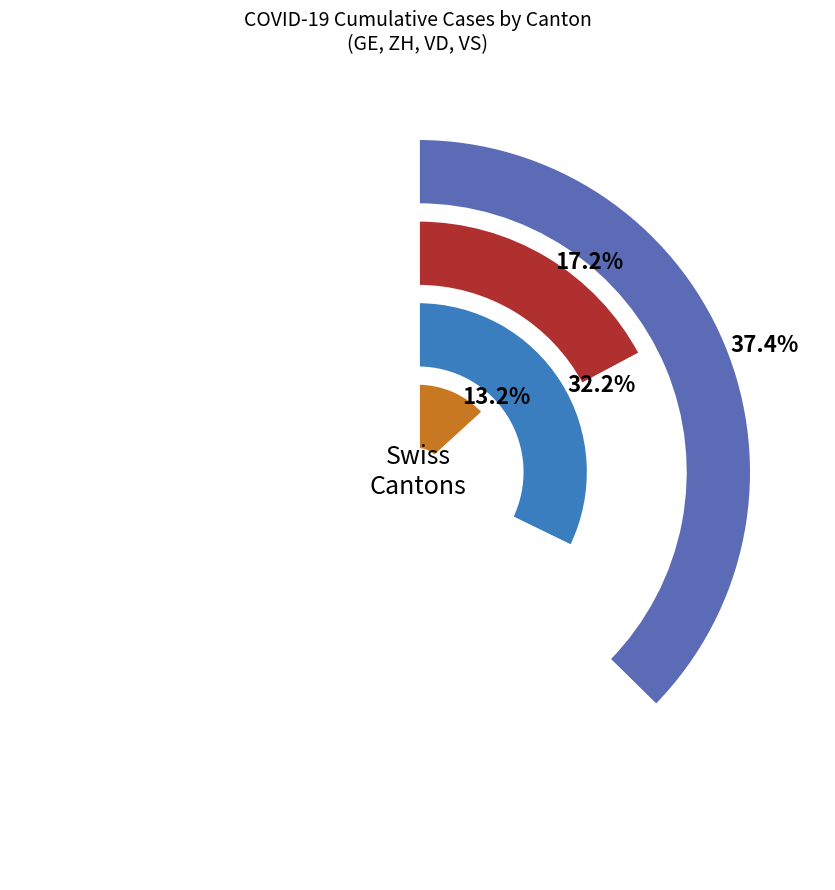

Which series changed the most between 20 and 25?

VD